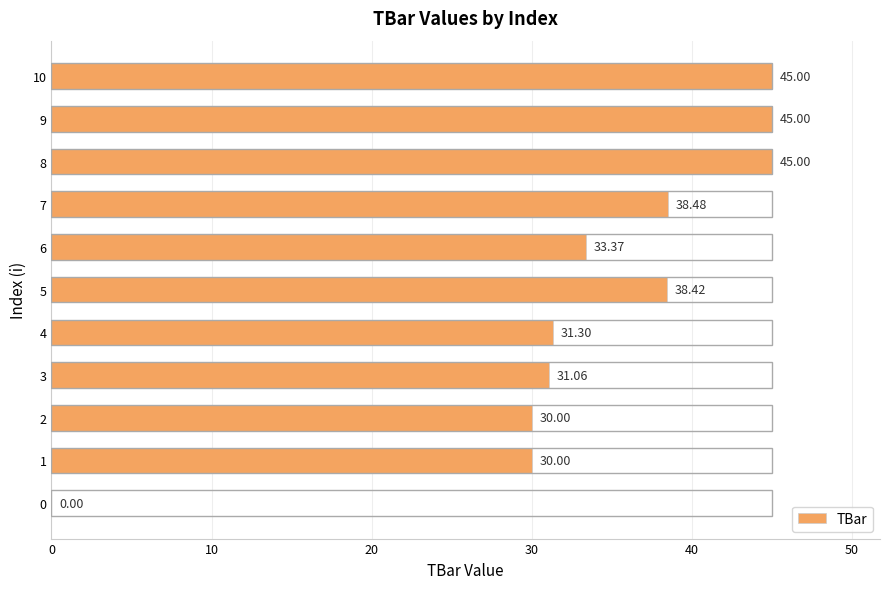

How many distinct data groups are displayed?

1